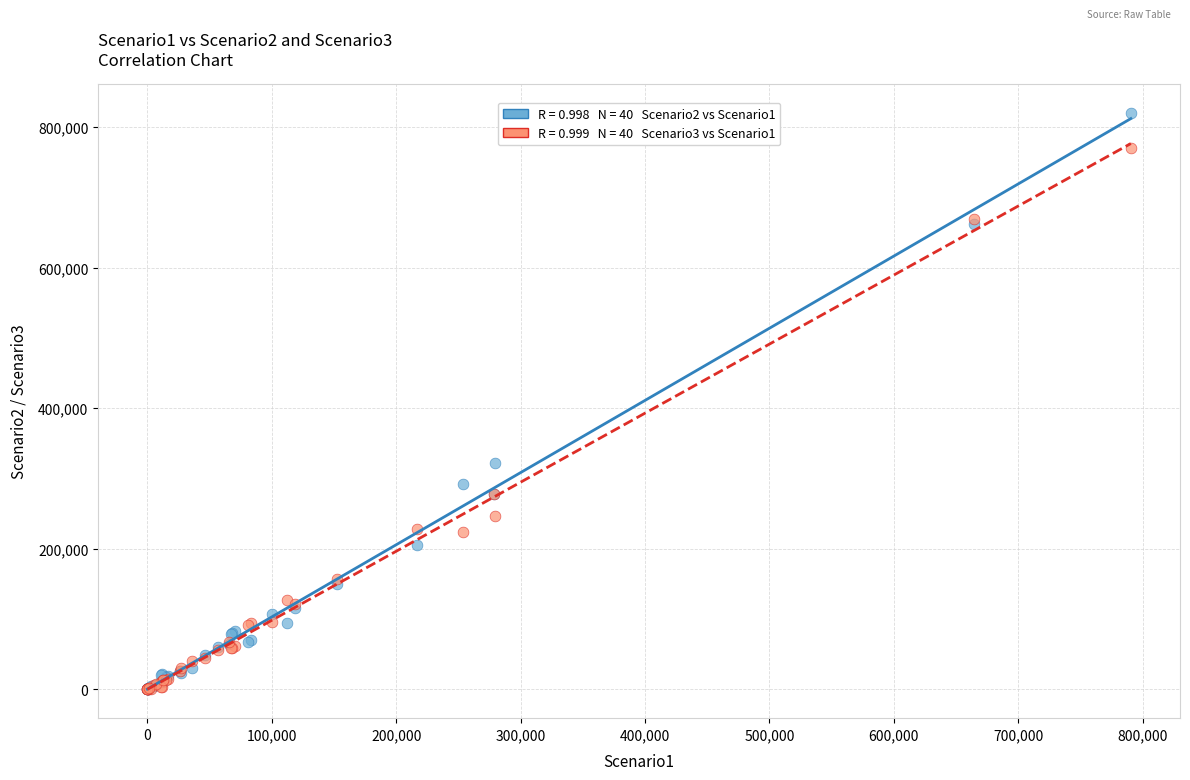

Across all series, what Y value is closest to 410135?

321938.5